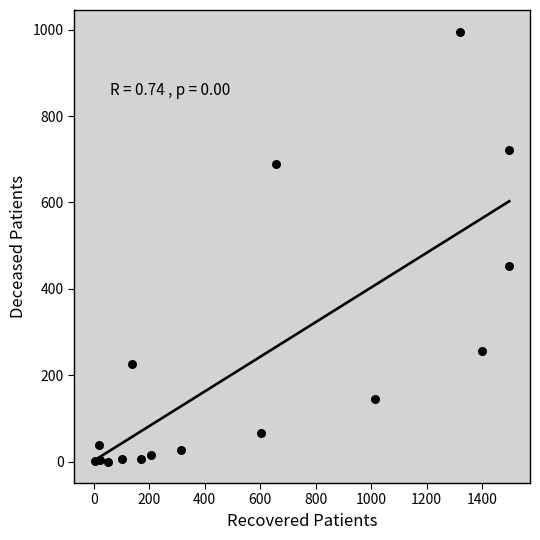

What is the range of X values (max minus min)?

1495